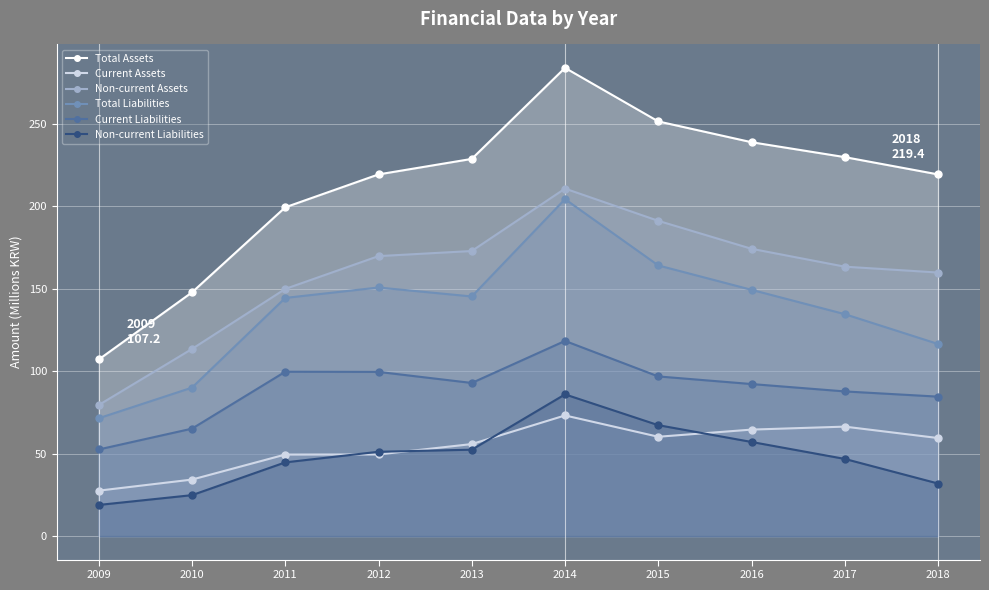

Reading left to right, what are all the values shown in this chart?

Total Assets: 107.2	147.9	199.5	219.4	228.8	284.1	251.6	239.0	229.9	219.4
Current Assets: 27.6	34.3	49.5	49.6	55.9	73.2	60.3	64.6	66.4	59.5
Non-current Assets: 79.5	113.6	150.0	169.9	173.0	210.8	191.3	174.3	163.5	159.9
Total Liabilities: 71.5	90.1	144.5	150.8	145.4	204.4	164.2	149.4	134.7	116.6
Current Liabilities: 52.6	65.2	99.7	99.6	92.9	118.4	96.9	92.3	87.8	84.6
Non-current Liabilities: 18.9	24.9	44.8	51.2	52.5	86.0	67.3	57.1	46.9	31.9